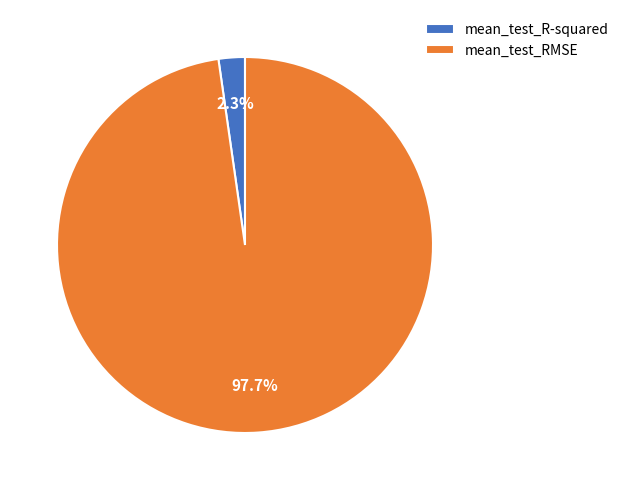

Between mean_test_RMSE and mean_test_R-squared, which is larger?

mean_test_RMSE